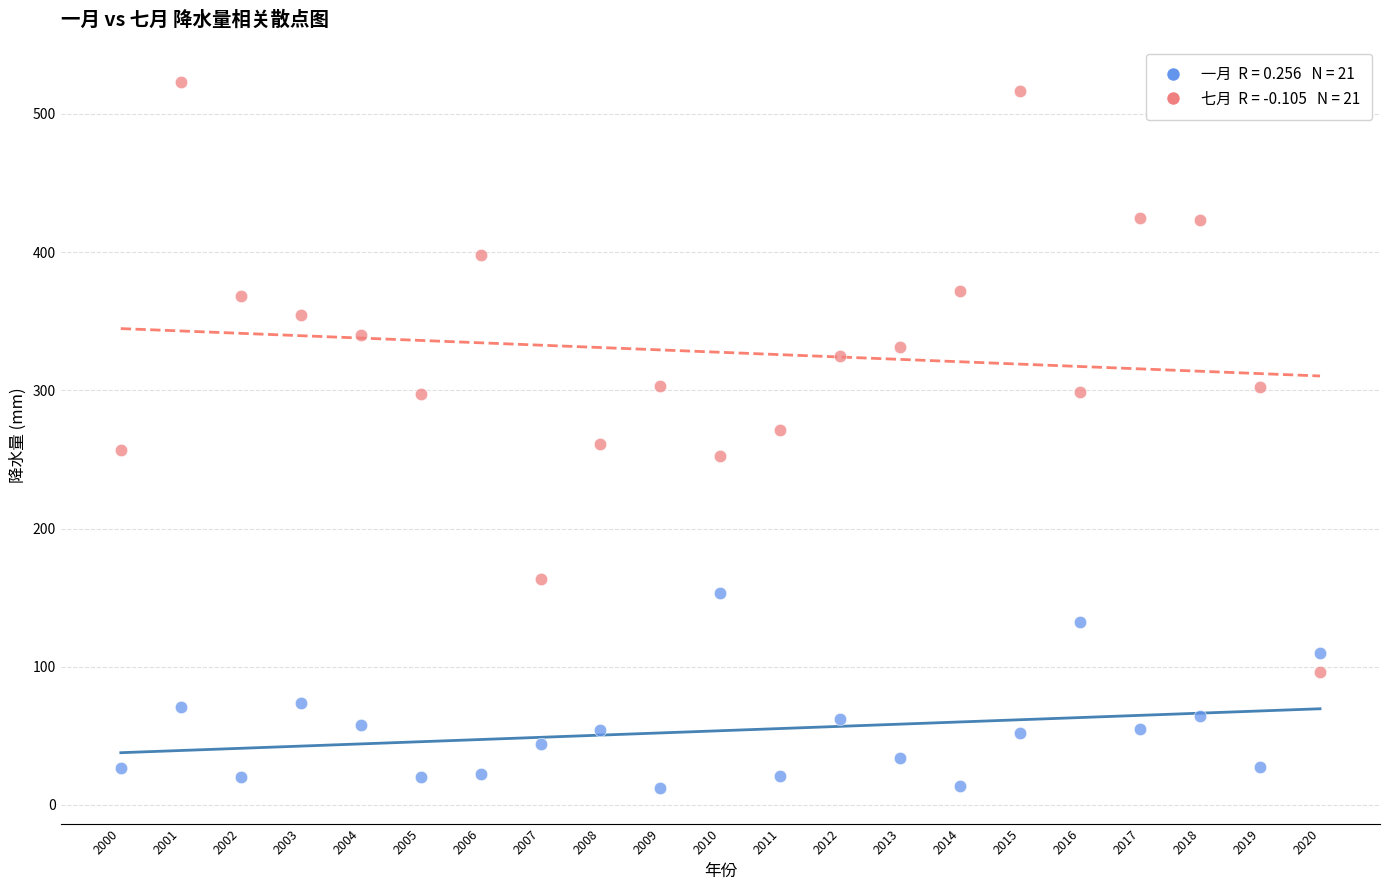

Across all data points, what is the range of X values (max minus min)?

20.0